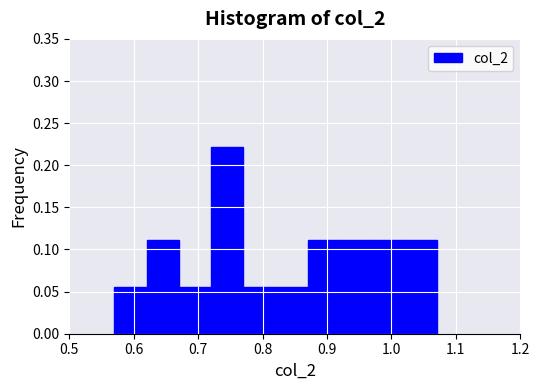

Reading left to right, transcribe this chart: for each bar, give the range it covers on the x-axis and its height. The values are not printed on the chart, so give them approximately, as read against the axis.

0.57 to 0.62: 0.055
0.62 to 0.67: 0.110
0.67 to 0.72: 0.055
0.72 to 0.77: 0.220
0.77 to 0.82: 0.055
0.82 to 0.87: 0.055
0.87 to 0.92: 0.110
0.92 to 0.97: 0.110
0.97 to 1.02: 0.110
1.02 to 1.07: 0.110